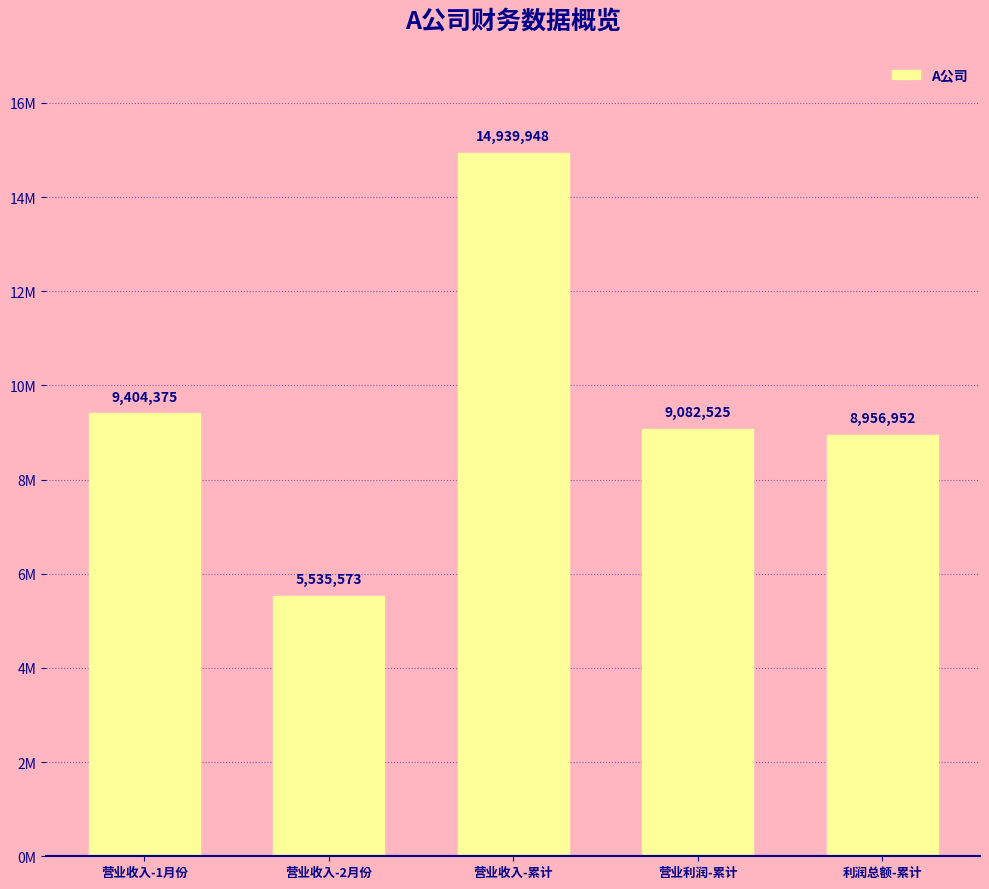

What is the difference between the second highest and minimum values?

3868802.4